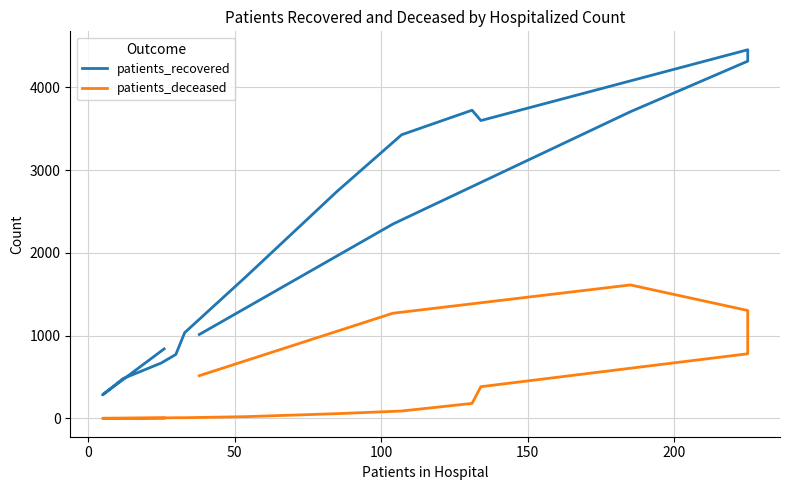

List the series in order of their peak value, lowest first.

patients_deceased, patients_recovered